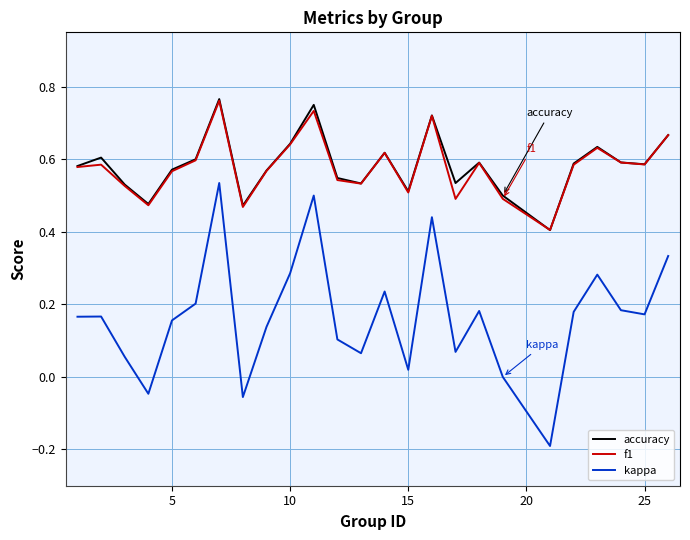

Which series has the widest spread of values?

kappa